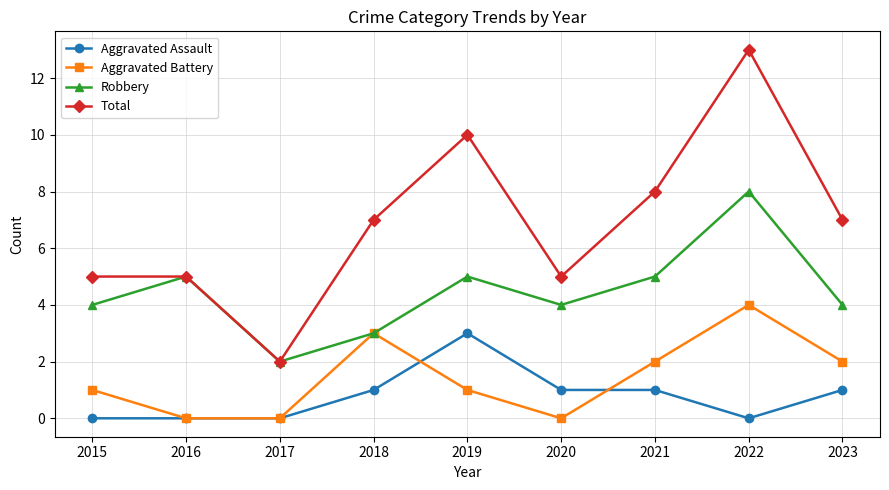

The Robbery series shows 2 at 2022. True or false?

False